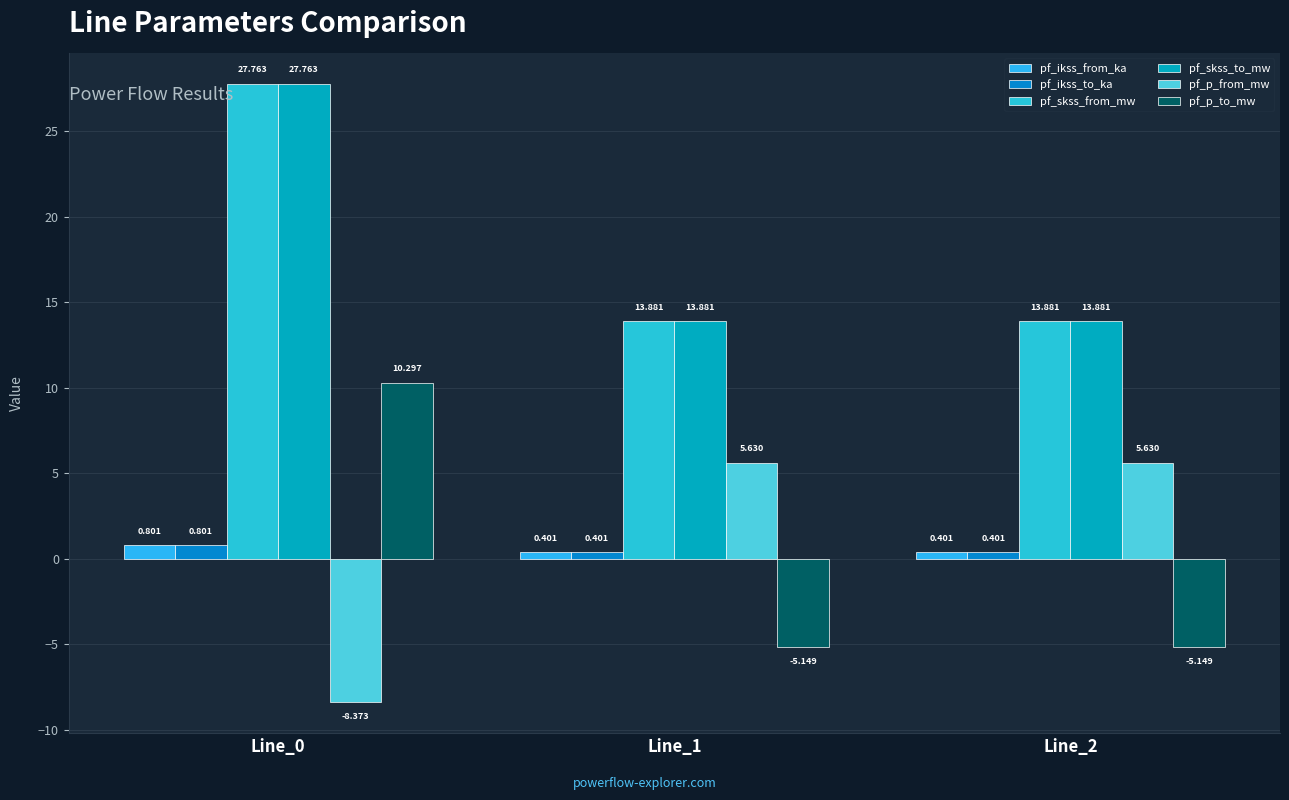

At which category does the chart reach its minimum across all series?

Line_0